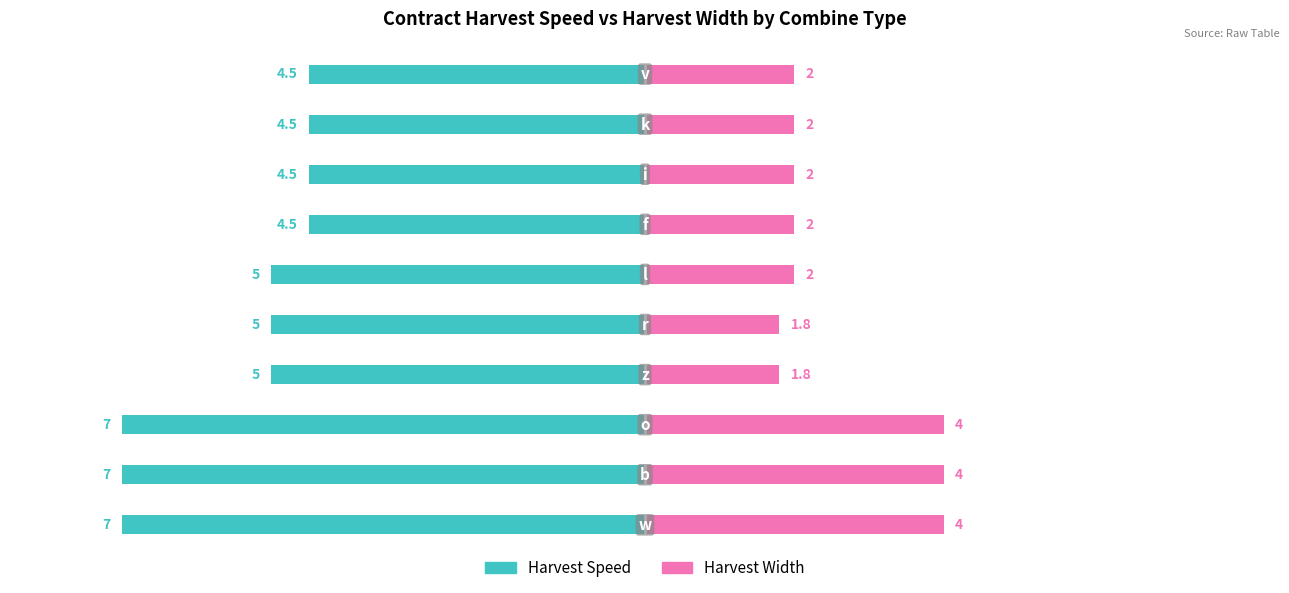

True or false: Harvest Width has a value of 4.0 at 0.

True